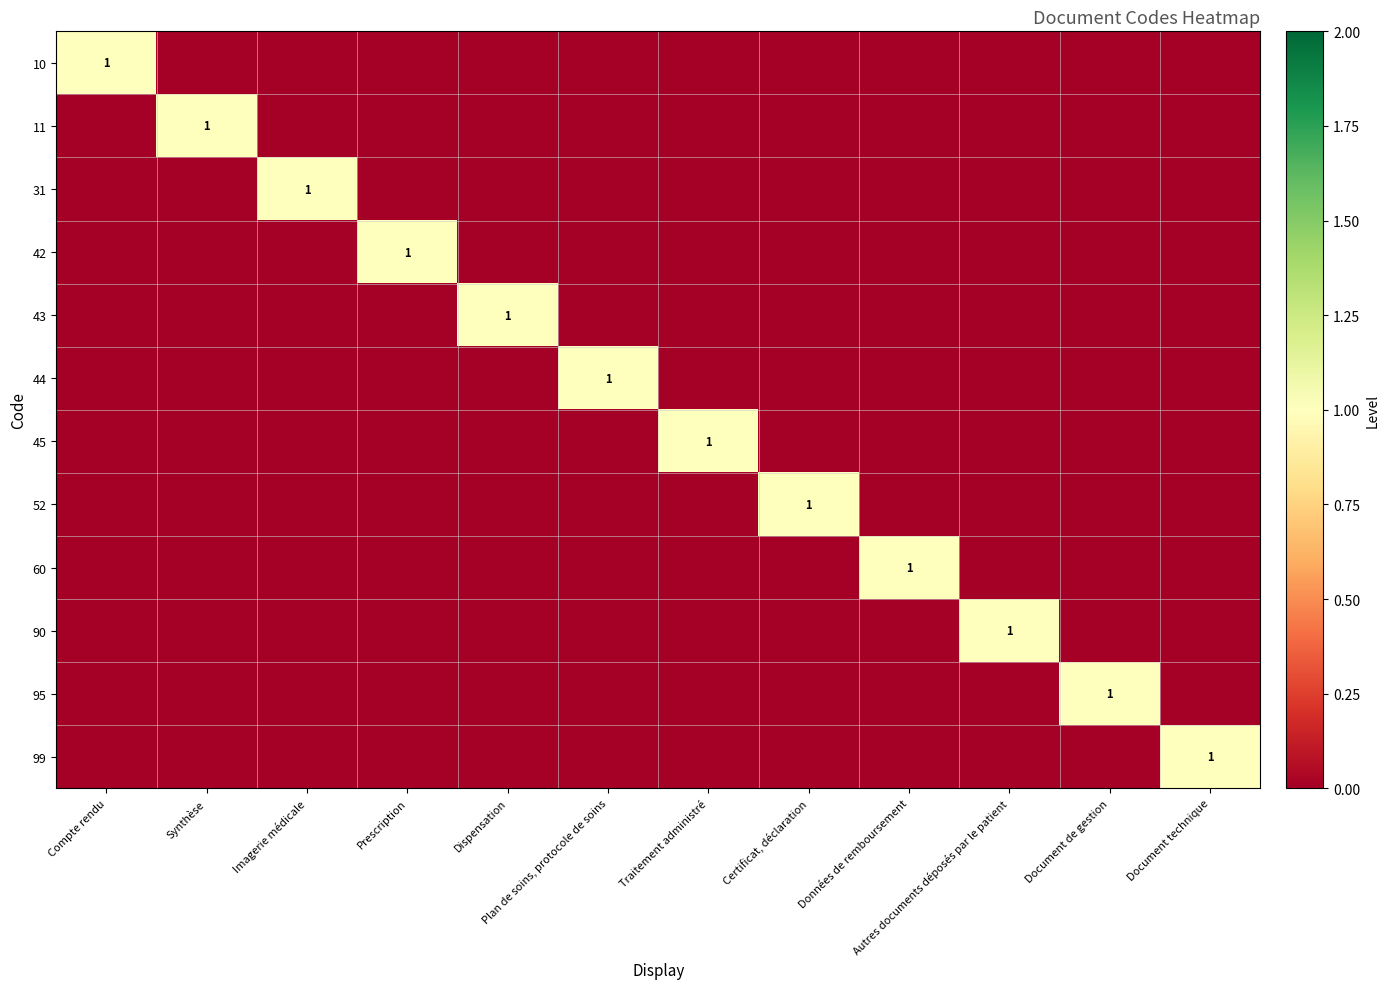

At which category is the sum across all series the highest?

Compte rendu